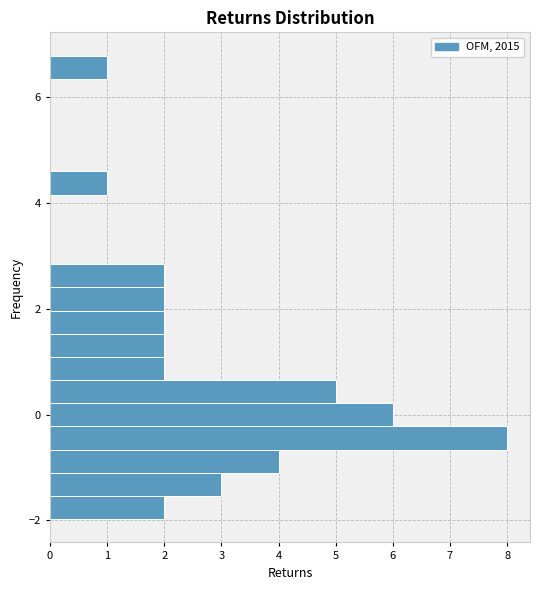

Around what value on the y-axis is the longest bar? Give the approximate position of its centre, as read against the axis.

-0.4